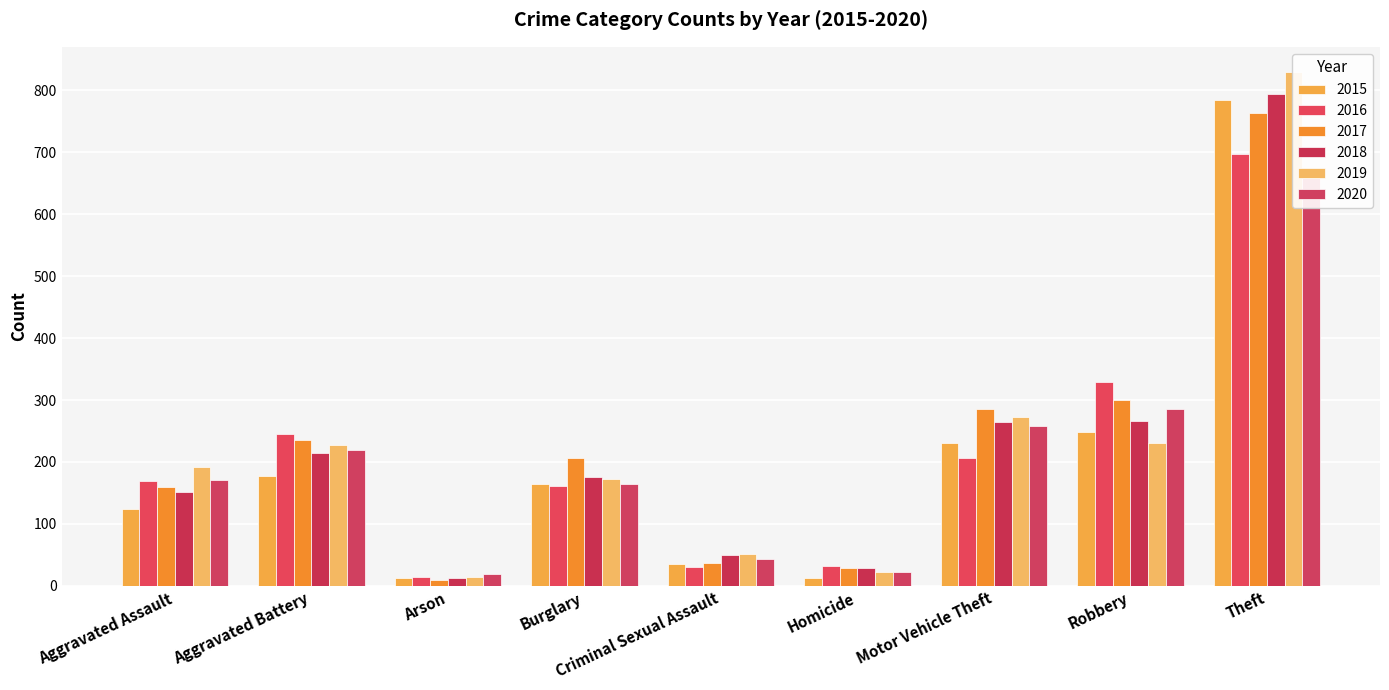

Does the chart contain any negative values?

No